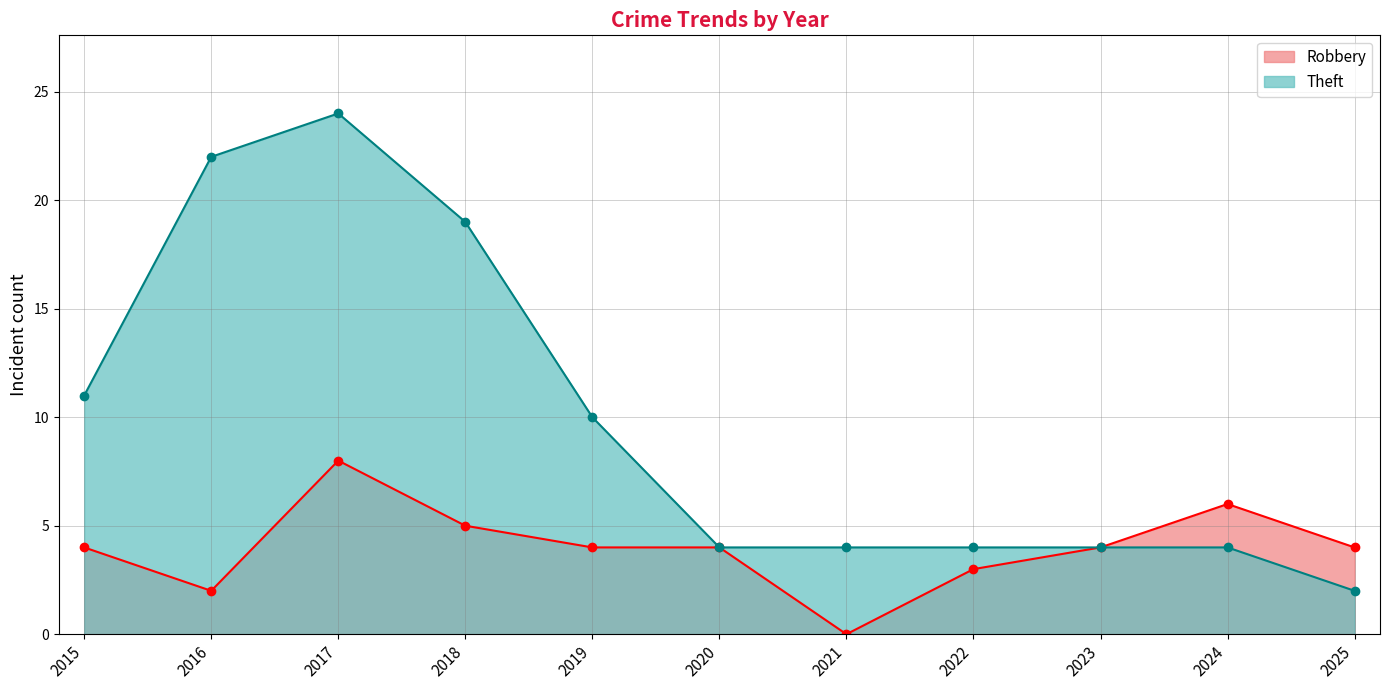

Rank the categories by Robbery value from lowest to highest.

2021, 2016, 2022, 2015, 2019, 2020, 2023, 2025, 2018, 2024, 2017